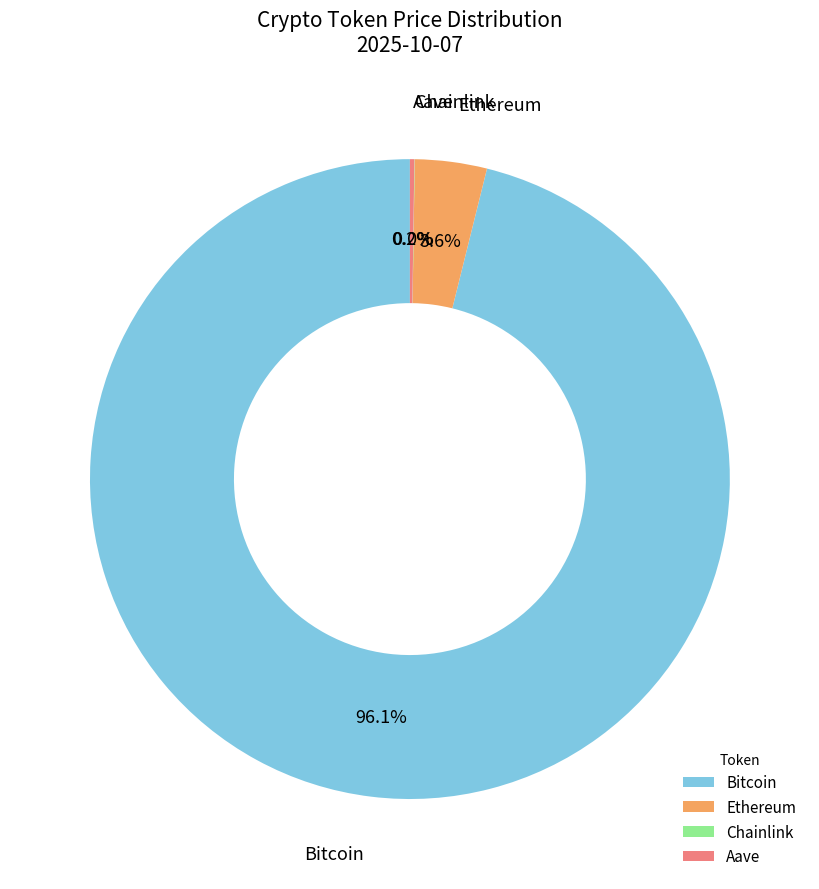

Which category accounts for the majority?

Bitcoin